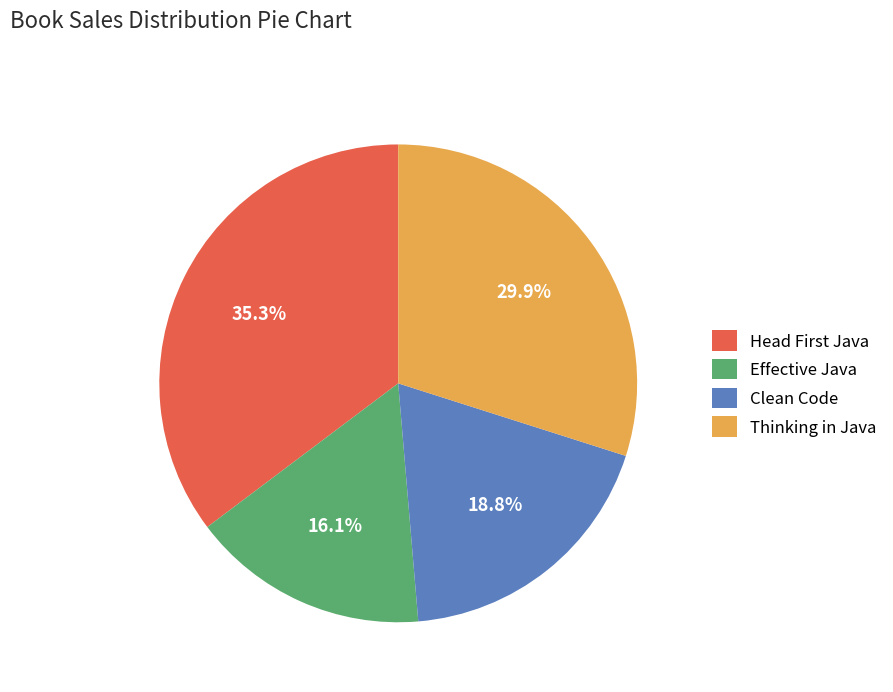

Which has a higher value, Effective Java or Clean Code?

Clean Code